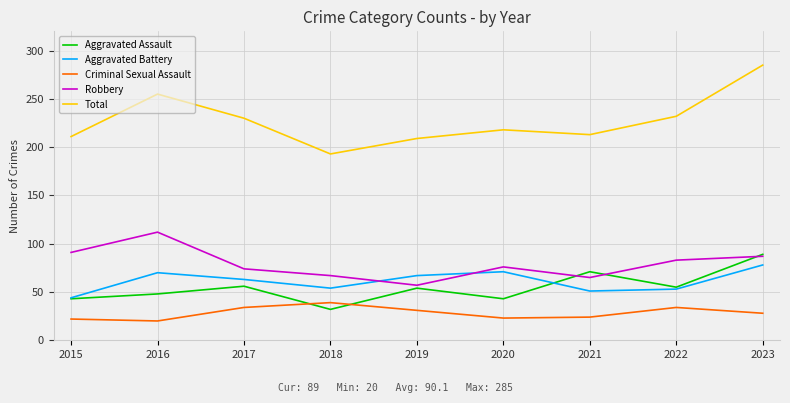

Which series has the largest range (max minus min)?

Total